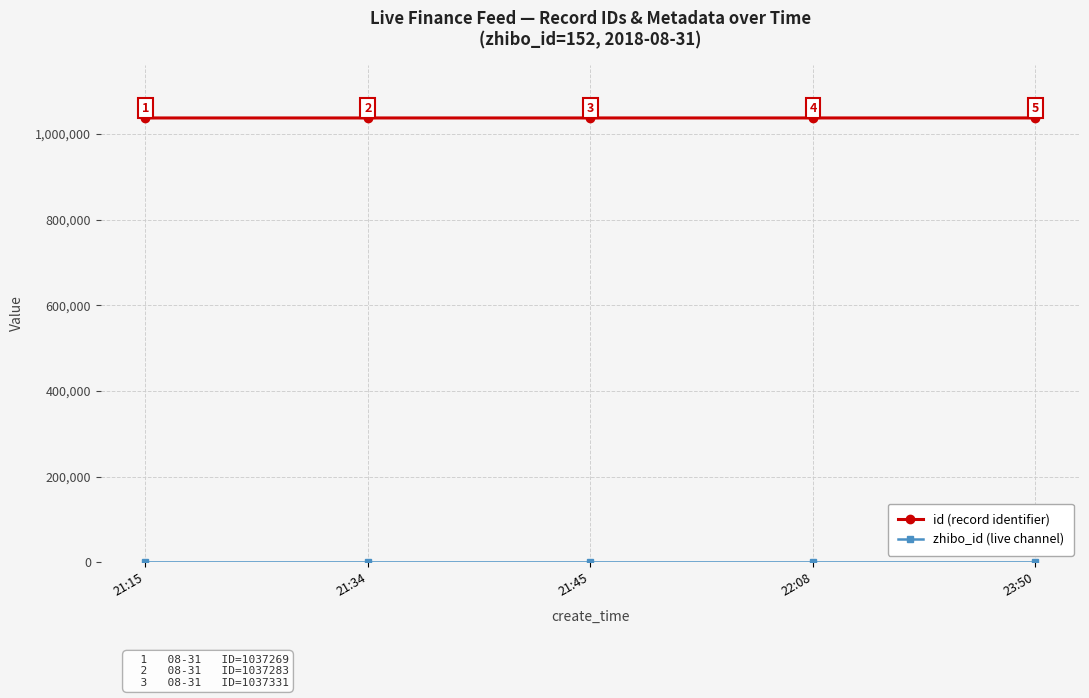

Which series has the largest total across all categories?

id (record identifier)